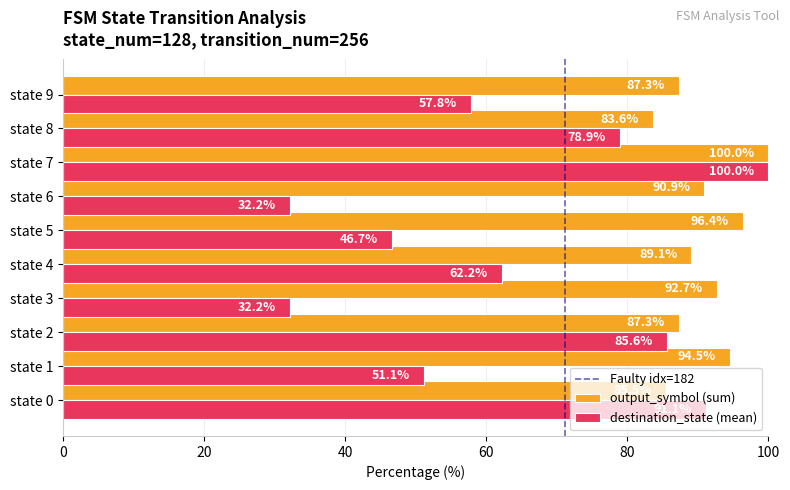

What is the maximum value for destination_state (mean)?

100.0